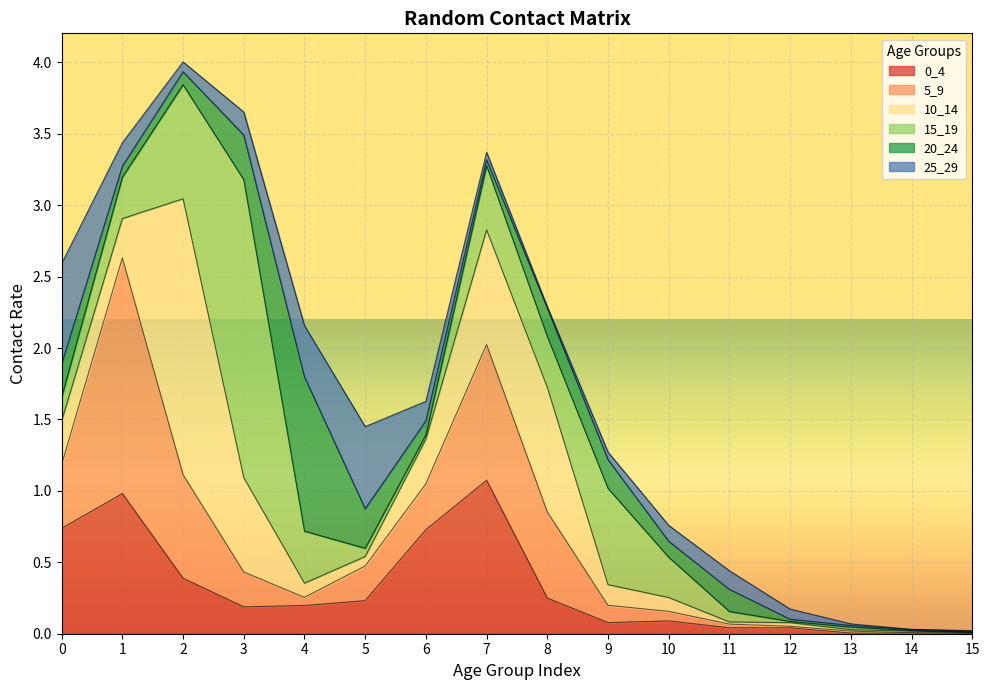

How many lines are shown in the chart?

6